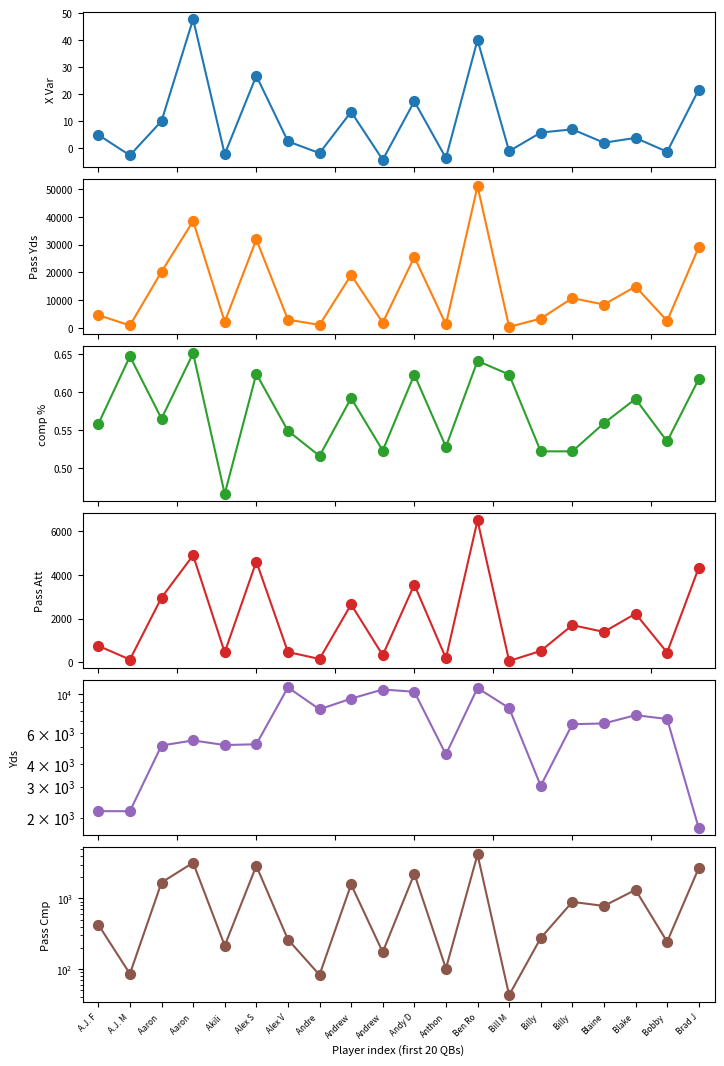

Which series reaches the minimum Y coordinate?

X Var